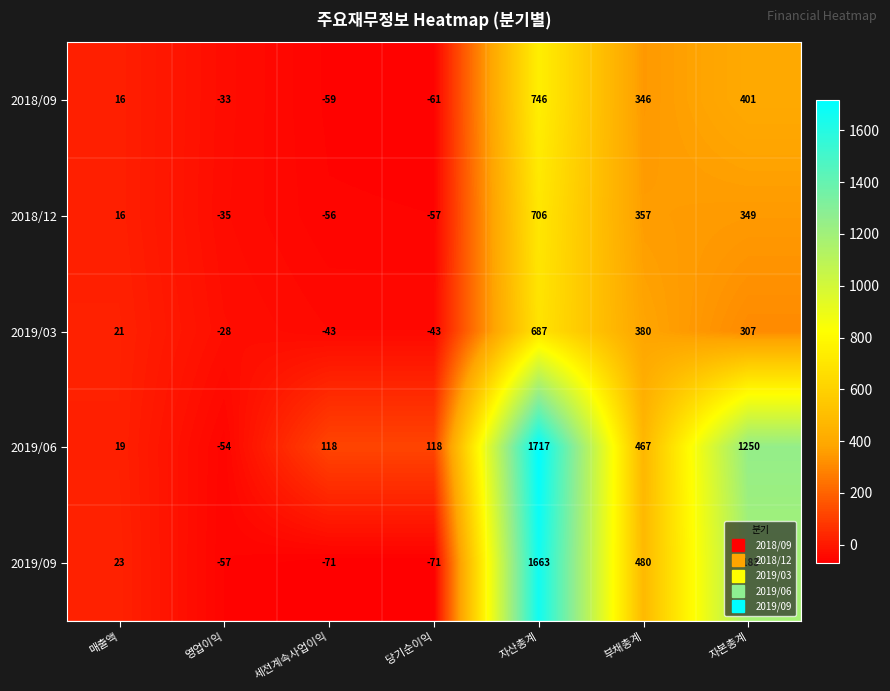

What is the difference between the second highest and second lowest values in the 2019/06 series?

1231